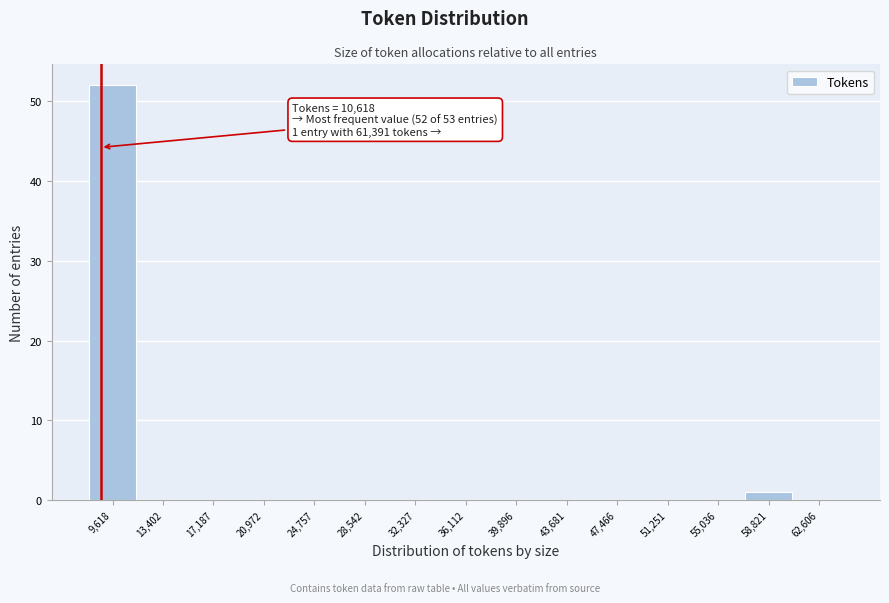

Reading left to right, extract all data points from this chart.

9,618=52	13,402=0	17,187=0	20,972=0	24,757=0	28,542=0	32,327=0	36,112=0	39,896=0	43,681=0	47,466=0	51,251=0	55,036=0	58,821=1	62,606=0